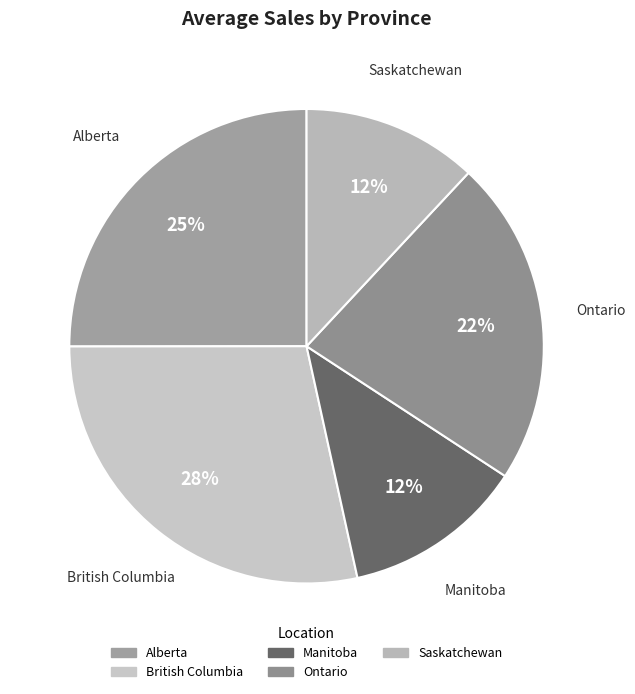

The Manitoba slice represents 12% of the pie. True or false?

True